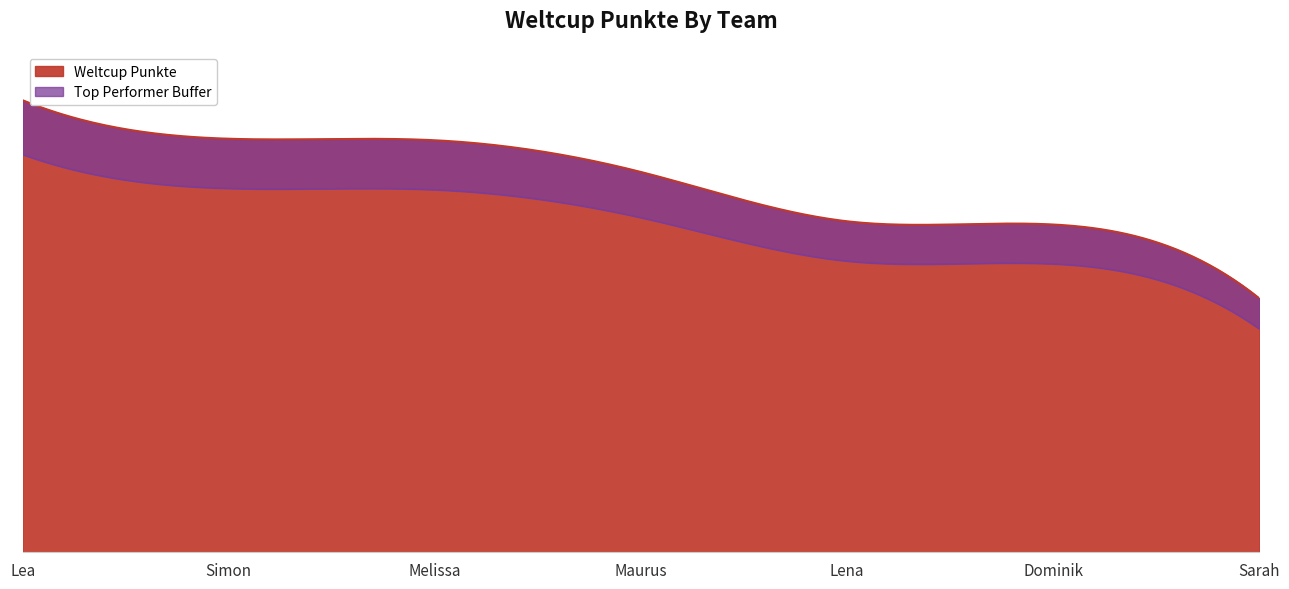

Where is the data nearest to the value 4374?

Lena